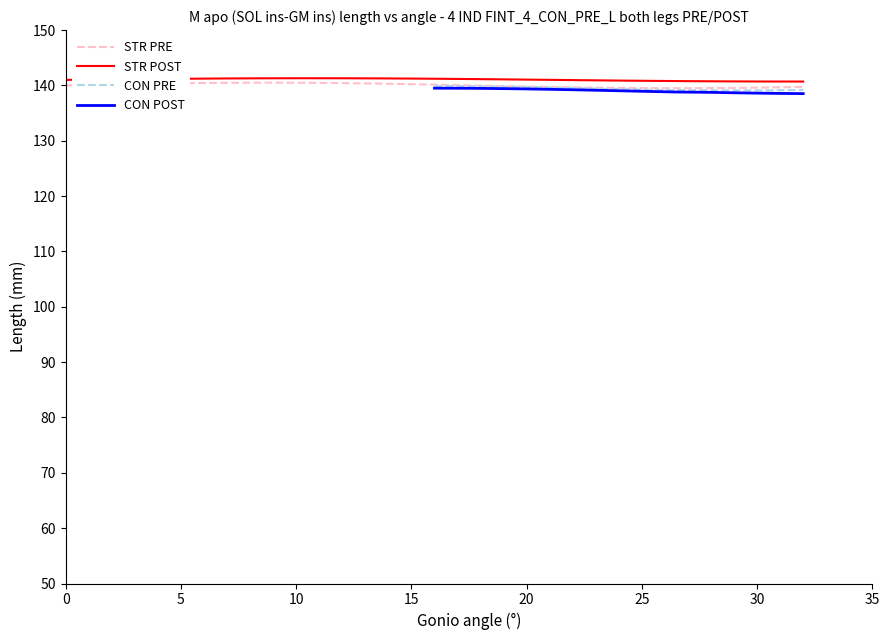

Reading left to right, list all the values displayed in this chart.

STR PRE: 140.0	140.1	140.3	140.4	140.5	140.5	140.5	140.4	140.3	140.2	140.1	139.9	139.8	139.7	139.6	139.5	139.5	139.5	139.6	139.7
STR POST: 141.0	141.1	141.1	141.2	141.3	141.3	141.3	141.3	141.3	141.2	141.2	141.1	141.0	141.0	140.9	140.8	140.8	140.7	140.7	140.7
CON PRE: 139.9	139.9	139.9	139.8	139.8	139.7	139.6	139.6	139.5	139.4	139.3	139.3	139.2	139.2	139.1	139.1	139.1	139.1	139.1	139.2
CON POST: 139.5	139.5	139.5	139.5	139.4	139.4	139.3	139.2	139.2	139.1	139.0	139.0	138.9	138.8	138.7	138.7	138.6	138.6	138.5	138.5